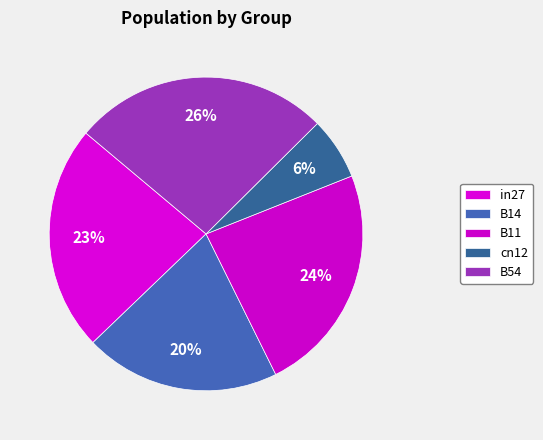

How many segments does this pie chart have?

5